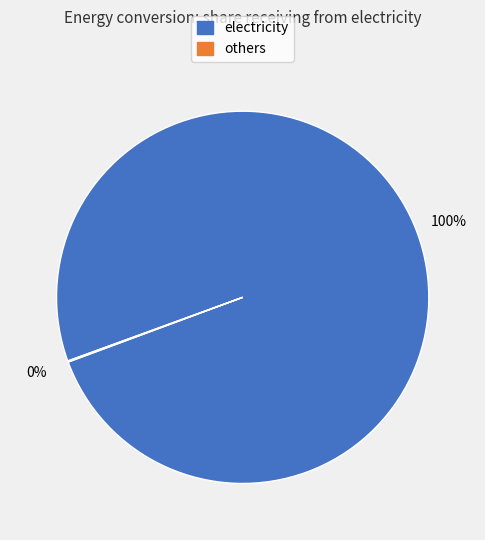

To the nearest percent, what is the average slice percentage?

50%